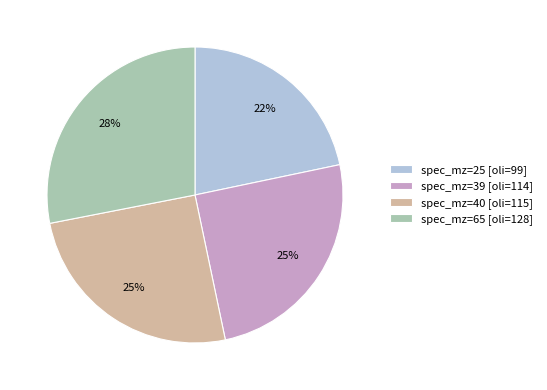

What is the largest slice in the pie chart?

spec_mz=65 [oli=128]